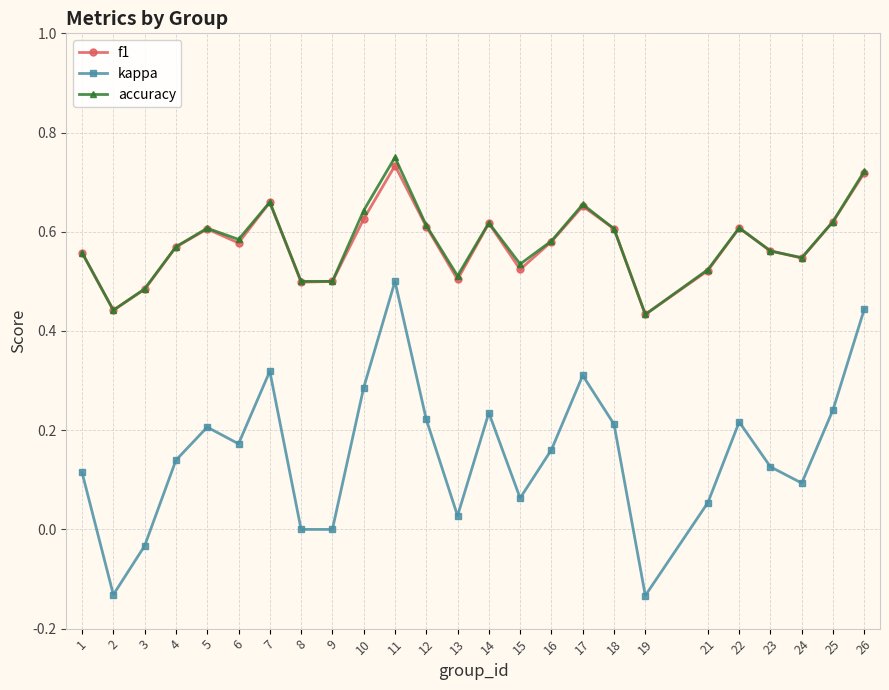

True or false: kappa and f1 cross at least once.

False